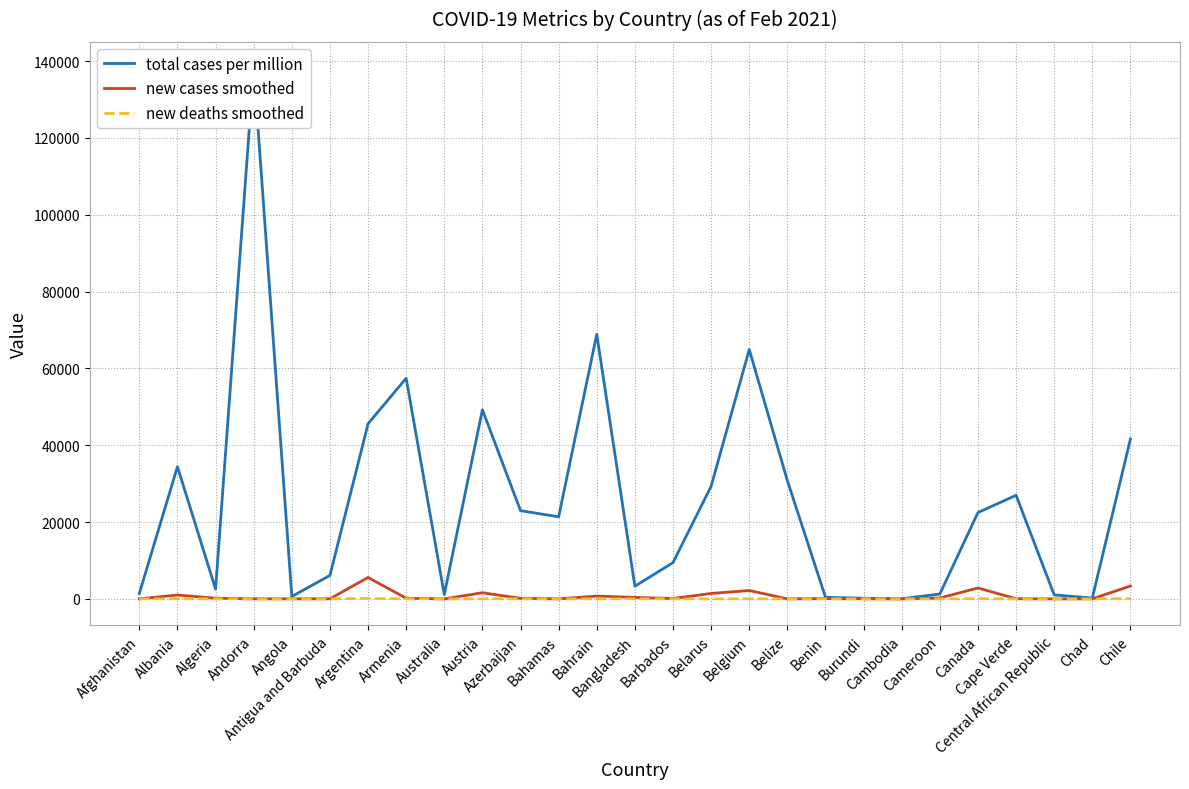

The value of new deaths smoothed at Barbados is 1.1. True or false?

True